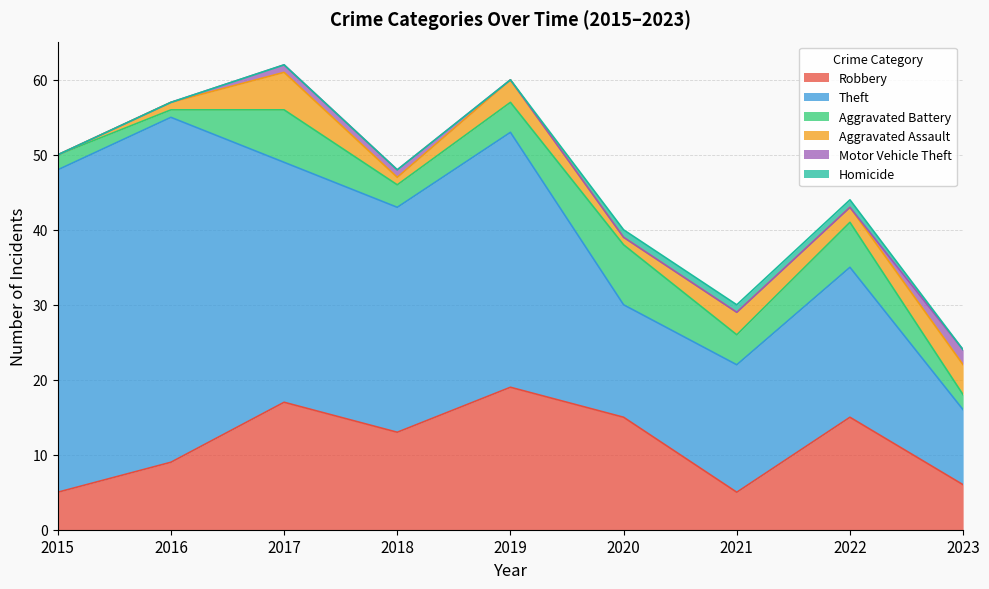

At 2016, list the series in order from largest to smallest.

Theft, Robbery, Aggravated Battery, Aggravated Assault, Motor Vehicle Theft, Homicide